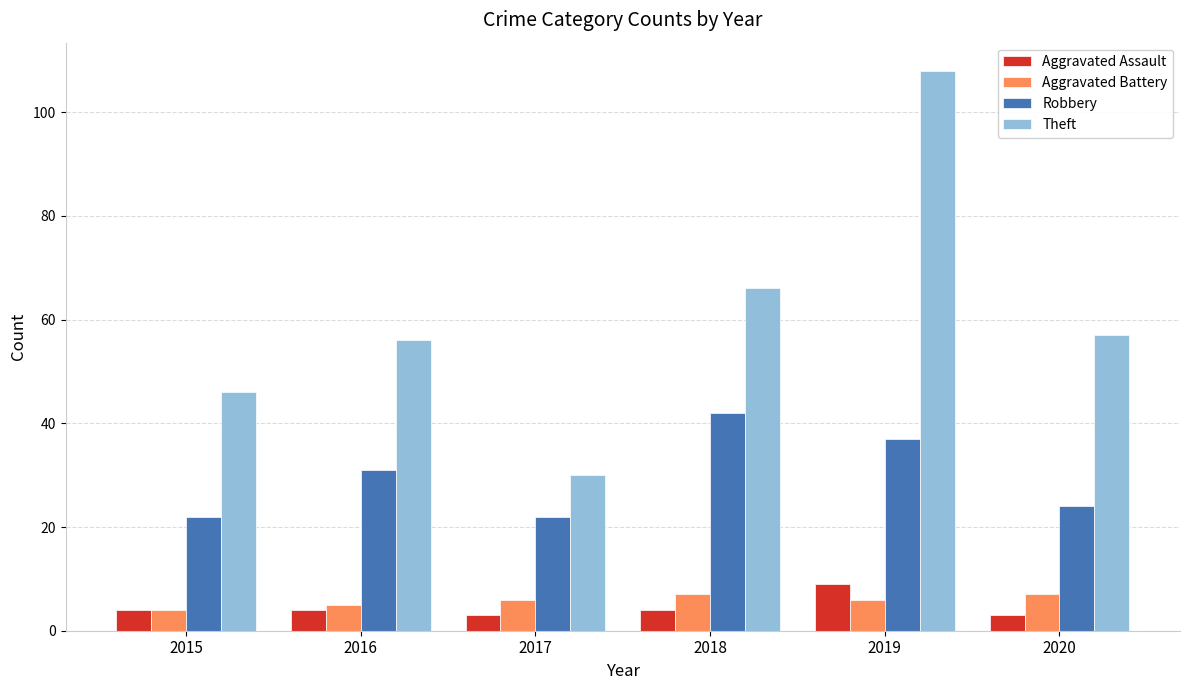

Is it true that Robbery equals 29 at 2017?

False